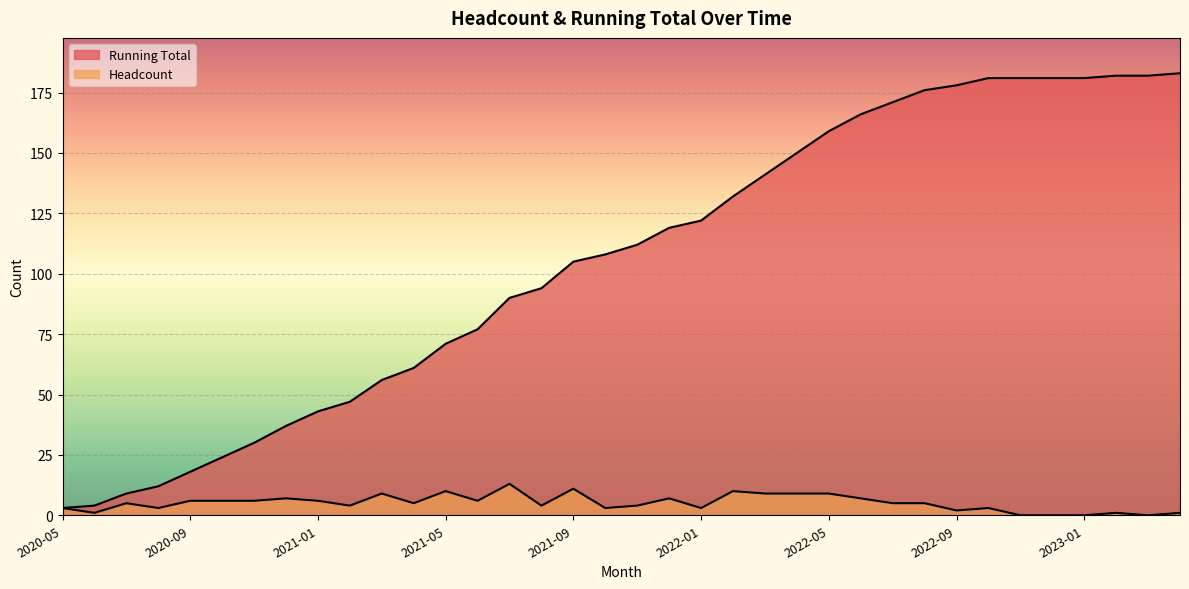

What is the total value across all series at 2021-10?

111